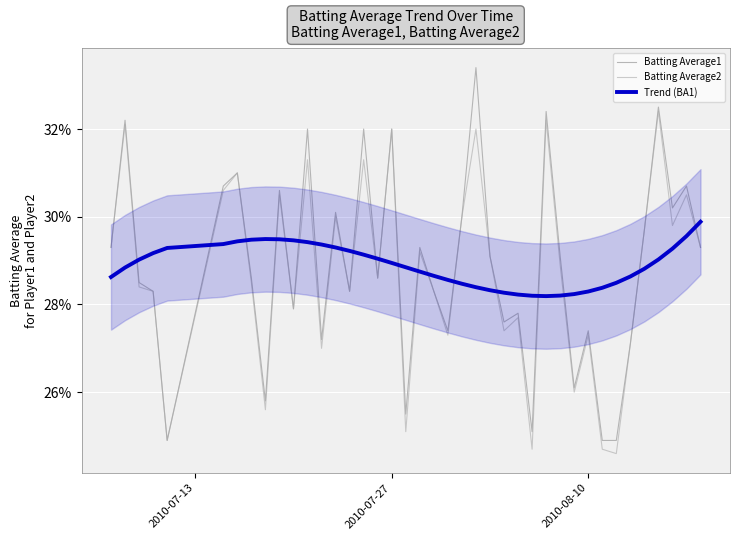

What is the sum of the Trend (BA1) values at 31 and 2010-08-10?

0.6